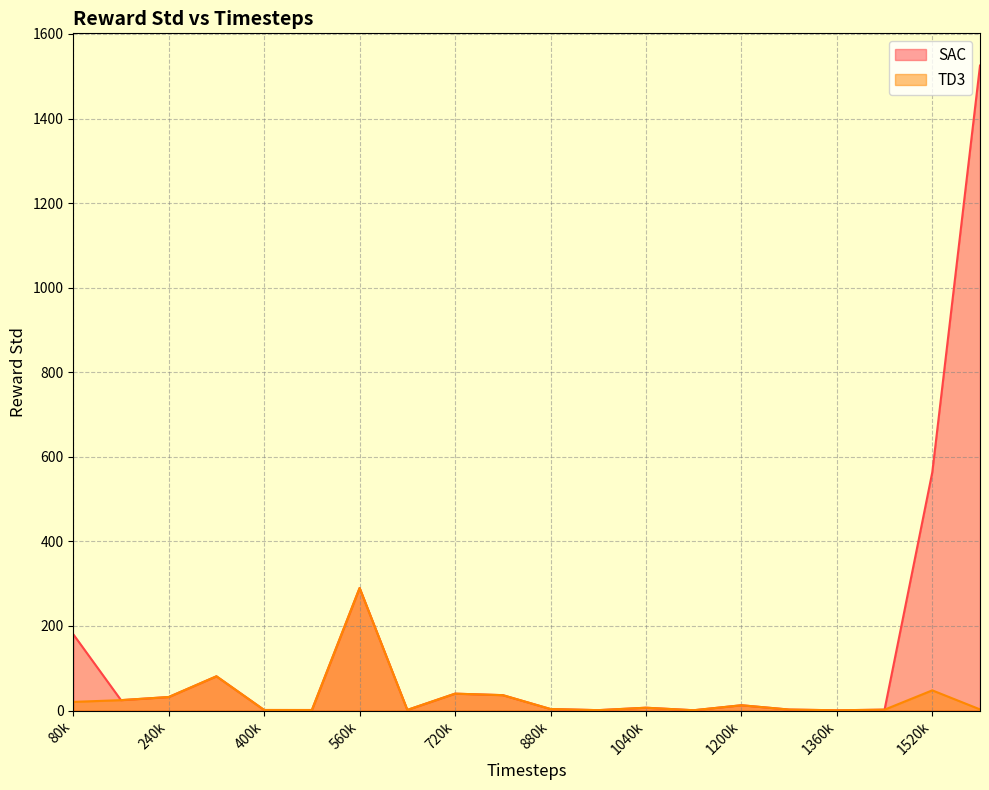

How many lines are shown in the chart?

2